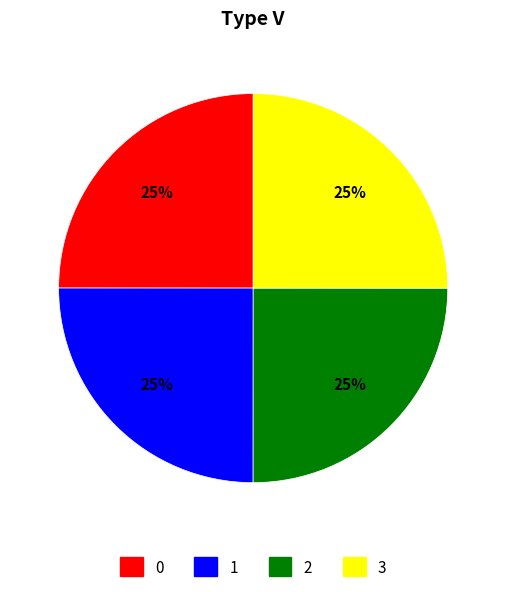

How many segments does this pie chart have?

4